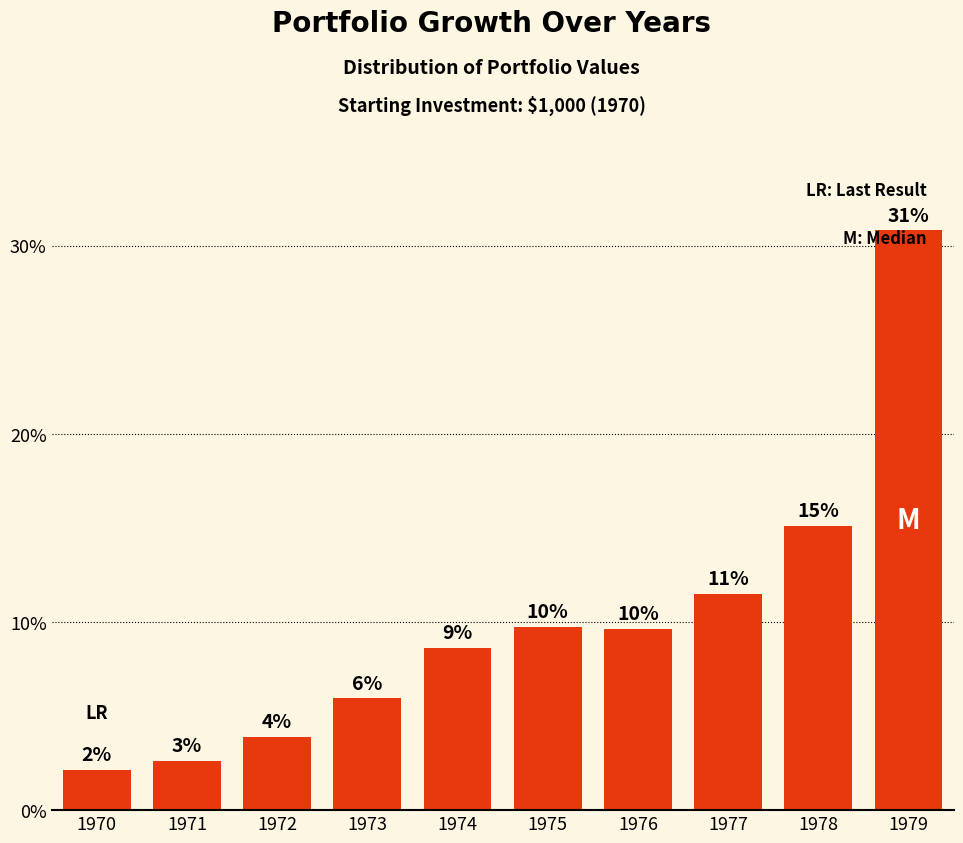

Does the chart contain any negative values?

No